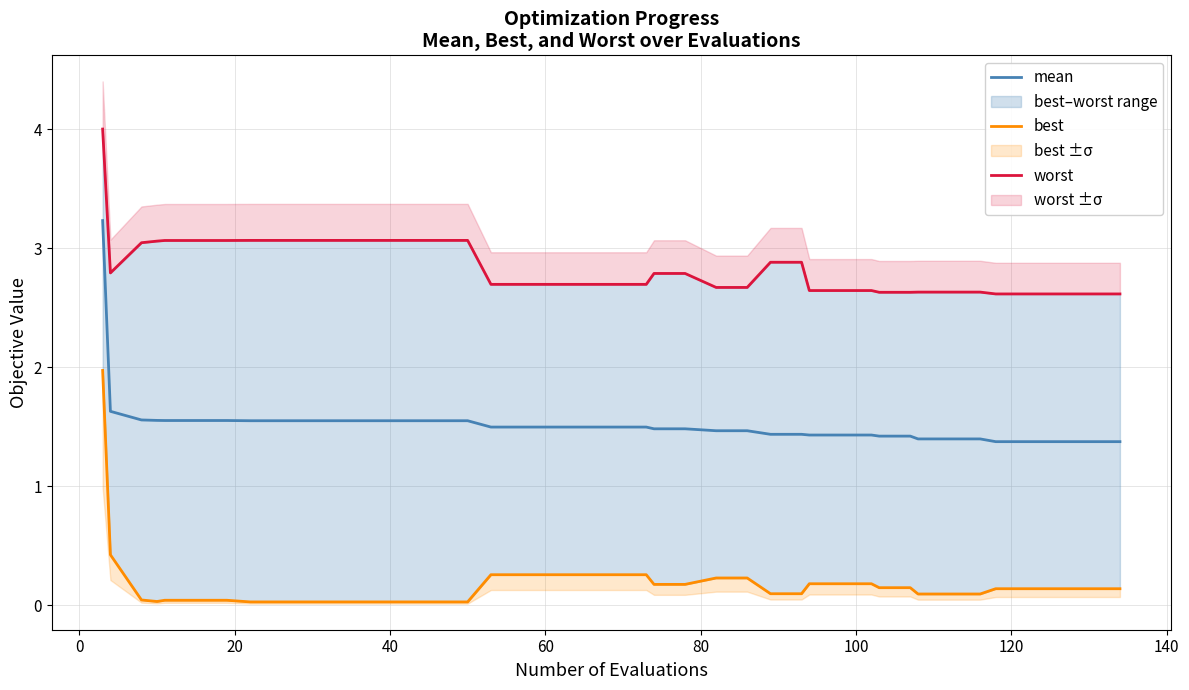

Is the value of mean at 120 greater than the value of best at 20?

Yes